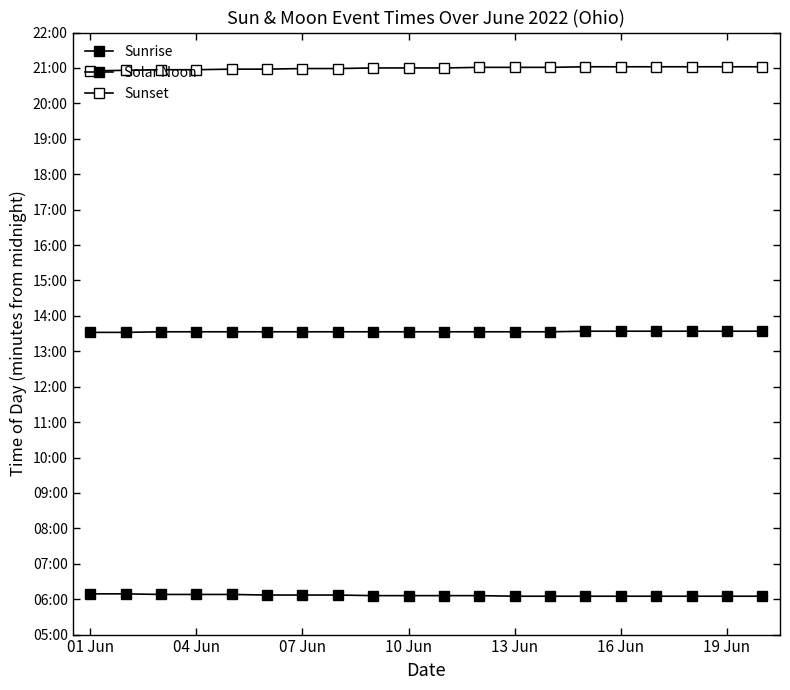

Does the chart have visible grid lines?

No